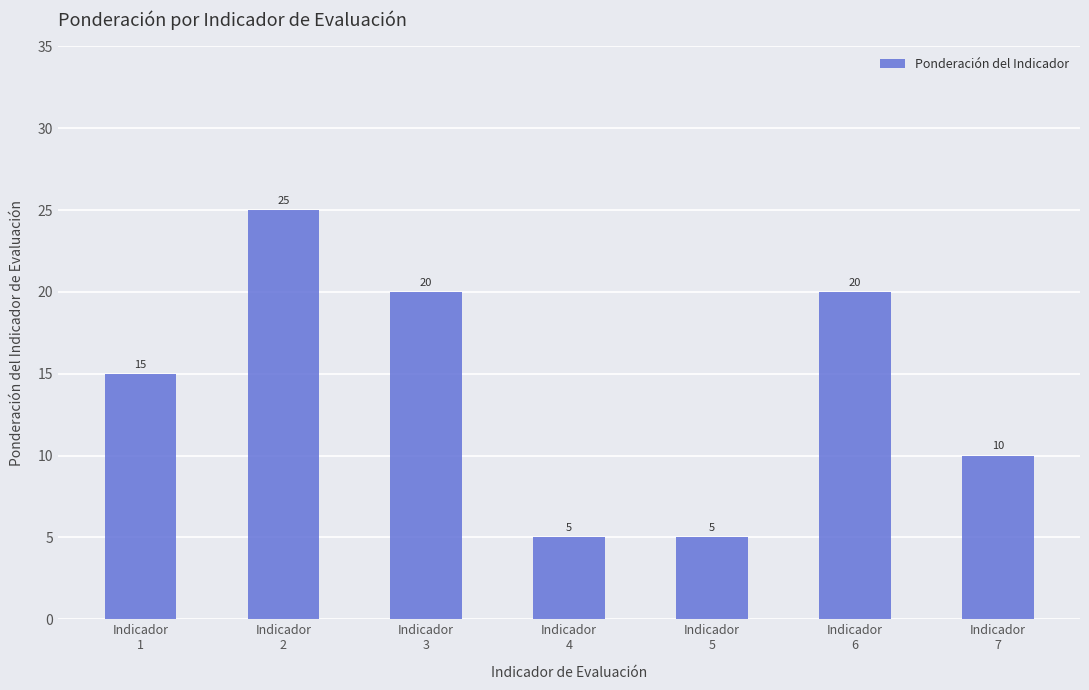

Approximately how many times larger is the value at Indicador
5 compared to Indicador
4?

1.0